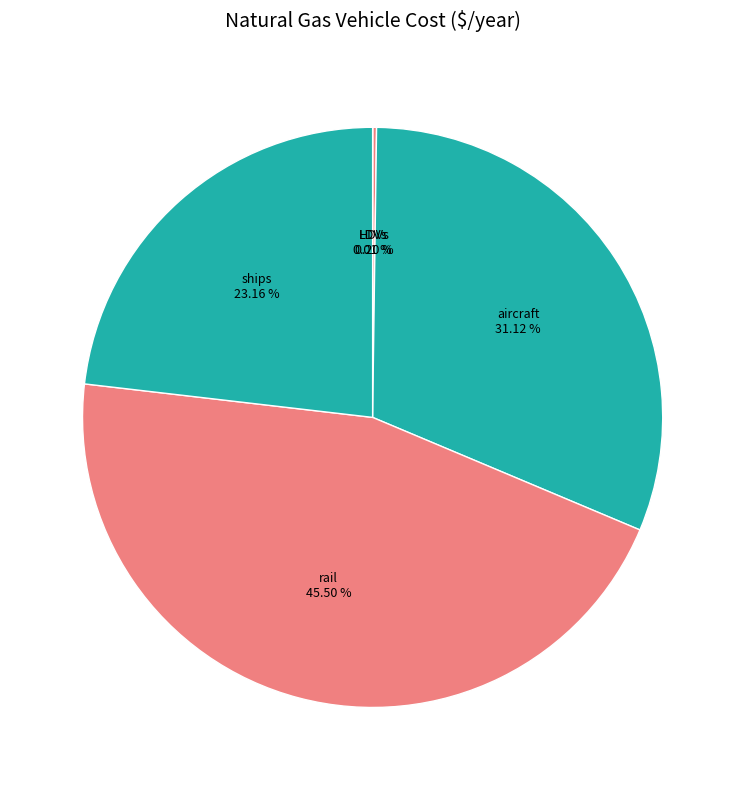

Do rail and aircraft together represent more than half of the pie?

Yes